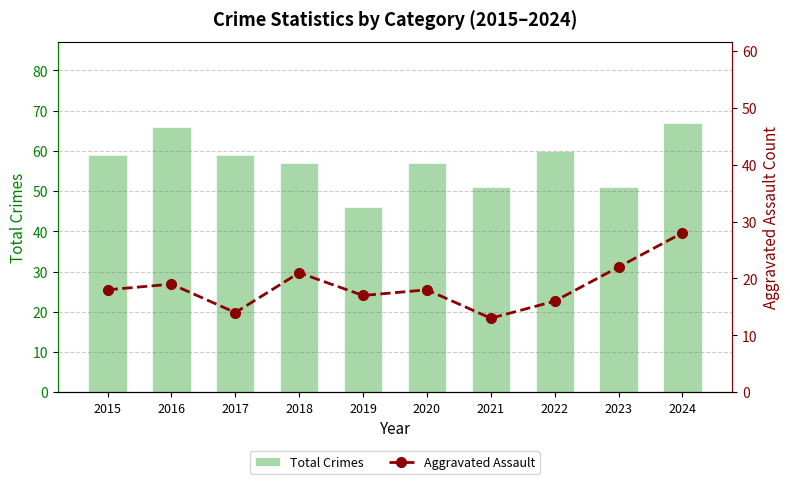

Reading right to left, what are all the values shown in this chart?

Total Crimes: 67	51	60	51	57	46	57	59	66	59
Aggravated Assault: 28	22	16	13	18	17	21	14	19	18